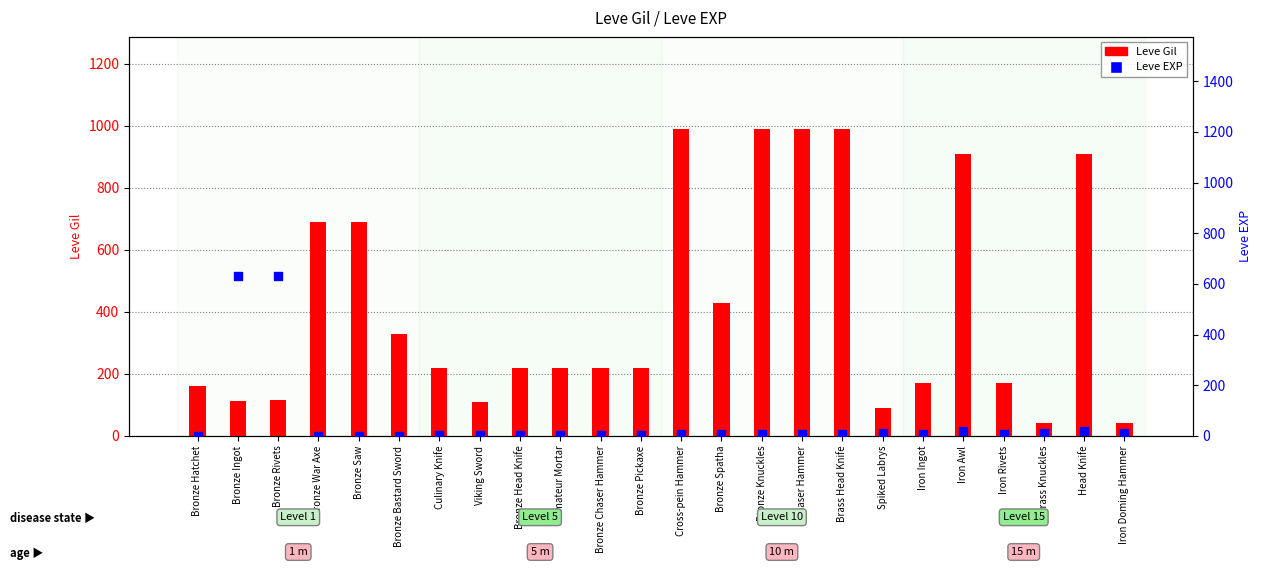

Which series has the largest total across all categories?

Leve Gil